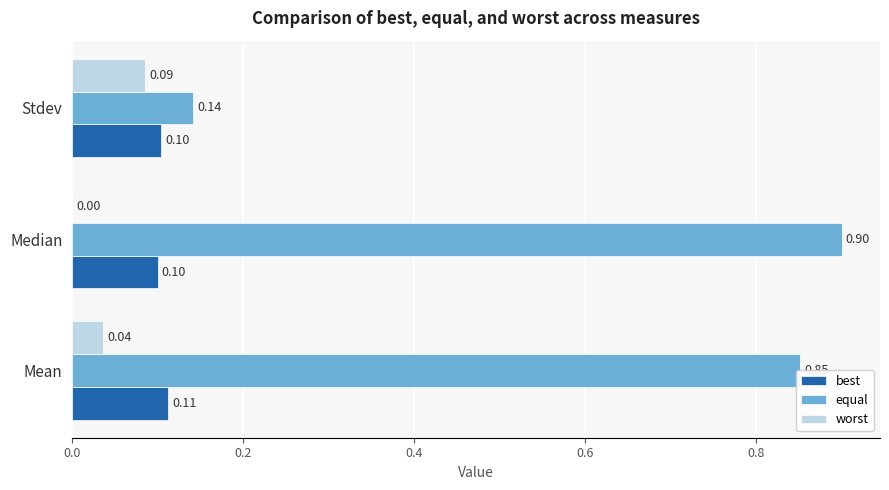

What is the sum of all worst values?

0.1